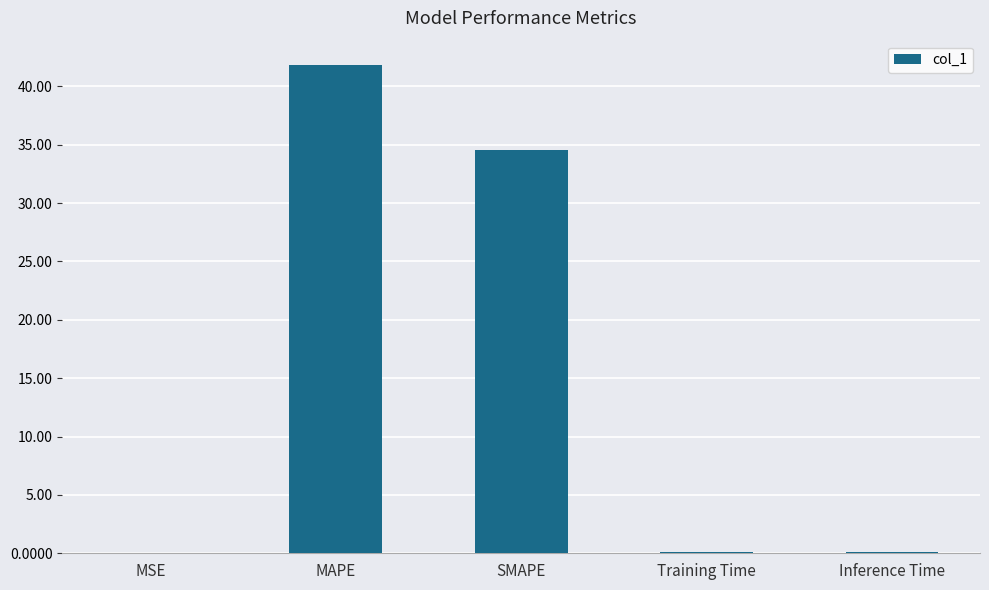

Which category has the highest value across all series?

MAPE